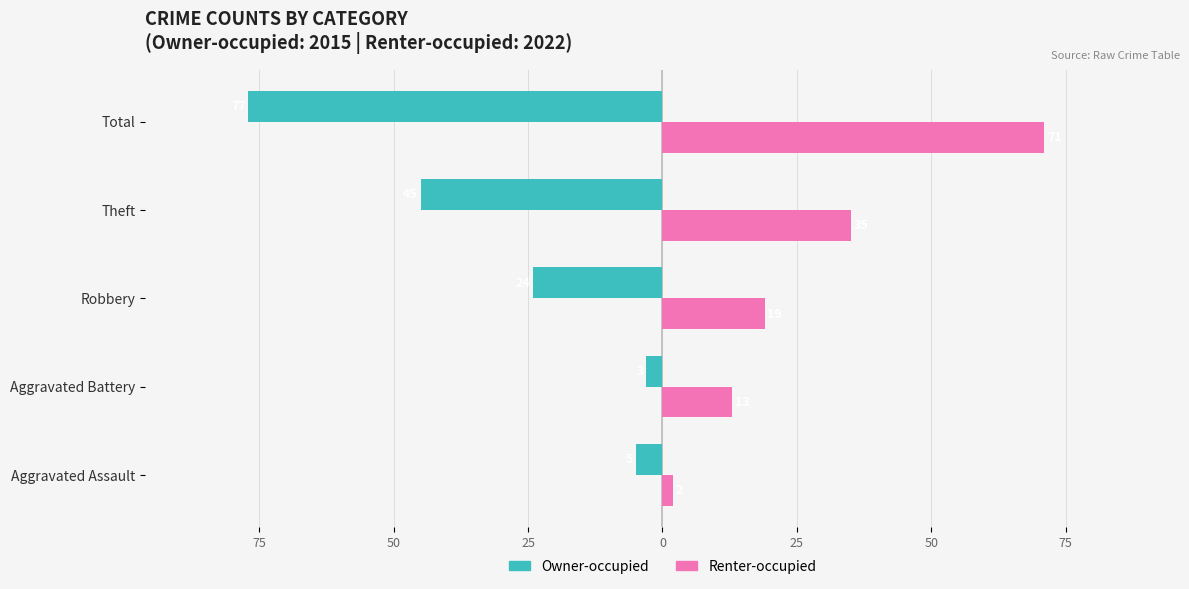

What is the difference between the maximum and second lowest values in the Owner-occupied series?

42